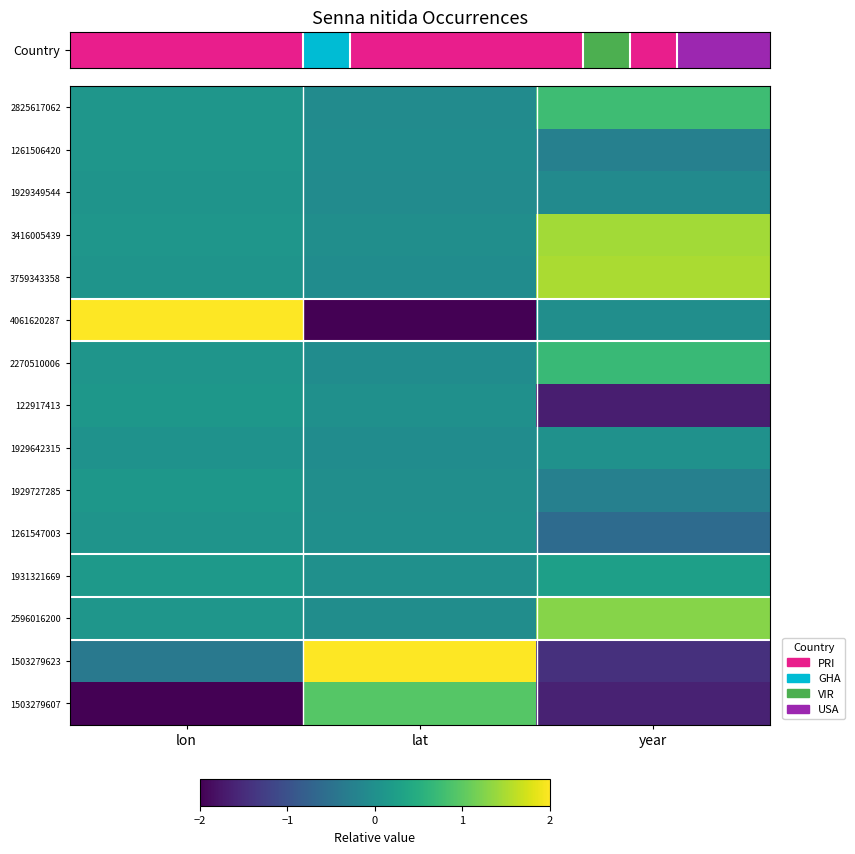

Reading right to left, list all the values displayed in this chart.

2825617062: year=0.8	lat=-0.1	lon=0.1
1261506420: year=-0.3	lat=-0.1	lon=0.1
1929349544: year=-0.1	lat=-0.1	lon=0.1
3416005439: year=1.4	lat=-0.0	lon=0.1
3759343358: year=1.5	lat=-0.1	lon=0.1
4061620287: year=-0.0	lat=-2.9	lon=2.3
2270510006: year=0.7	lat=-0.1	lon=0.1
122917413: year=-1.7	lat=0.0	lon=0.1
1929642315: year=0.0	lat=-0.1	lon=0.0
1929727285: year=-0.3	lat=-0.0	lon=0.1
1261547003: year=-0.6	lat=-0.0	lon=0.1
1931321669: year=0.3	lat=0.0	lon=0.1
2596016200: year=1.3	lat=-0.0	lon=0.1
1503279623: year=-1.4	lat=2.4	lon=-0.4
1503279607: year=-1.6	lat=0.9	lon=-3.1